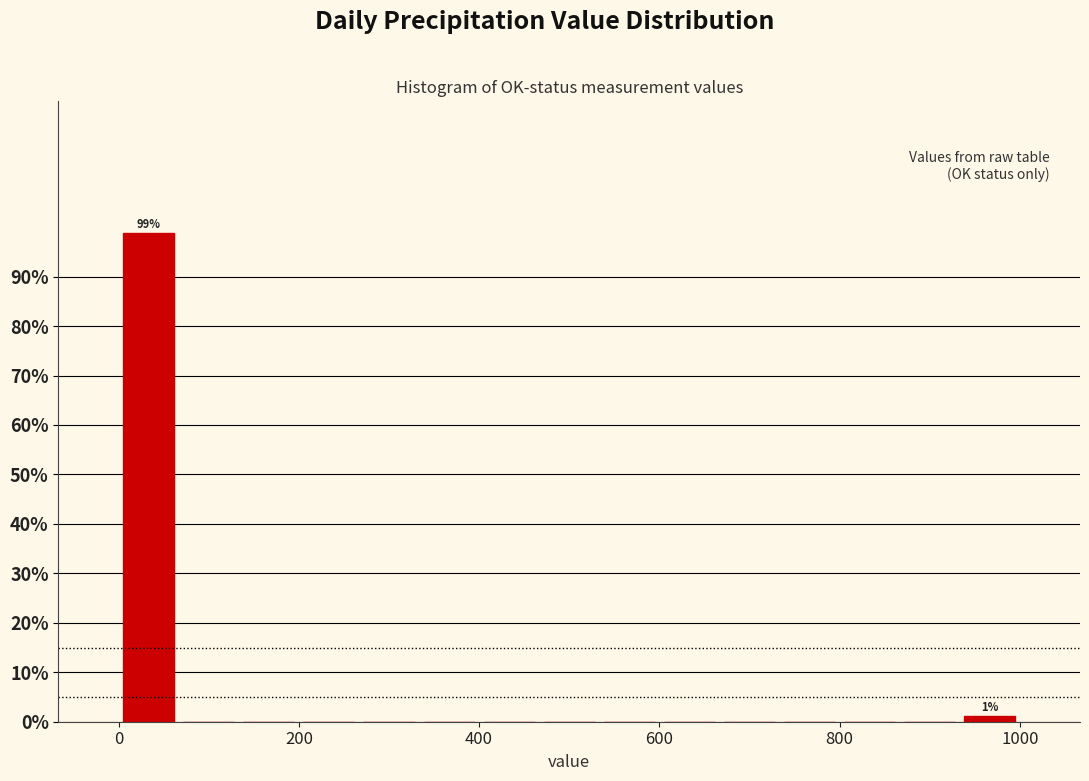

Read against the x-axis, roughly where is the centre of the tallest bar?

40